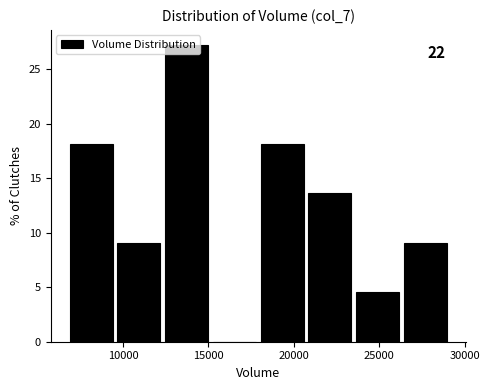

Which range on the x-axis has the tallest bar?

12500 to 15000